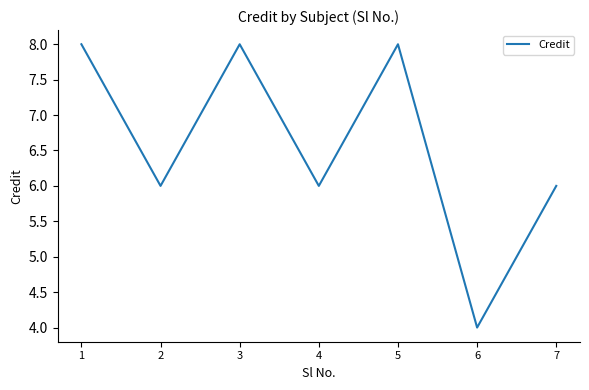

How many values are between 6 and 8?

6